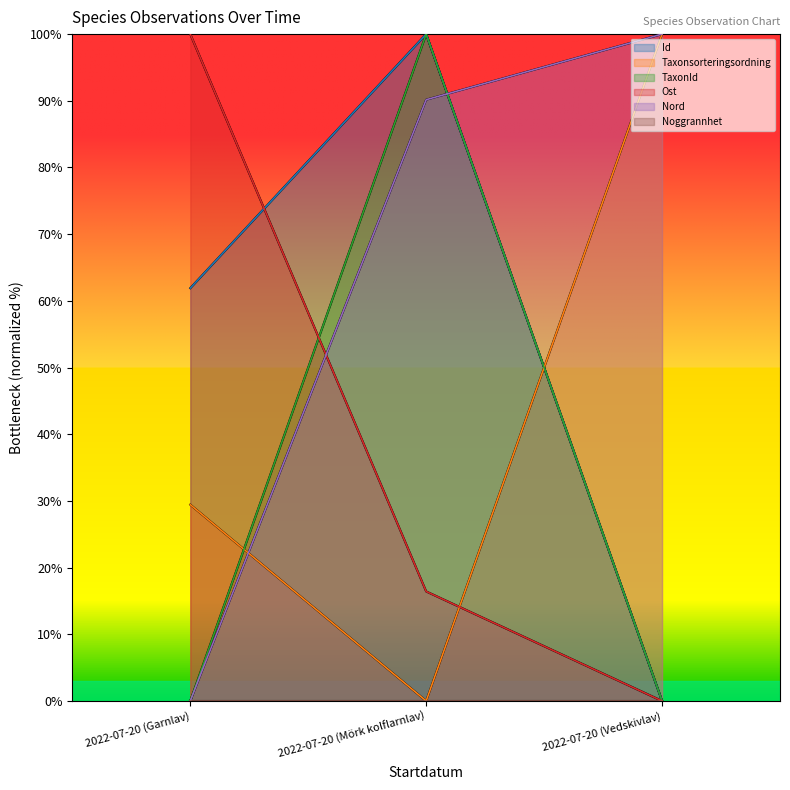

What position from the right is 2022-07-20 (Vedskivlav)?

1